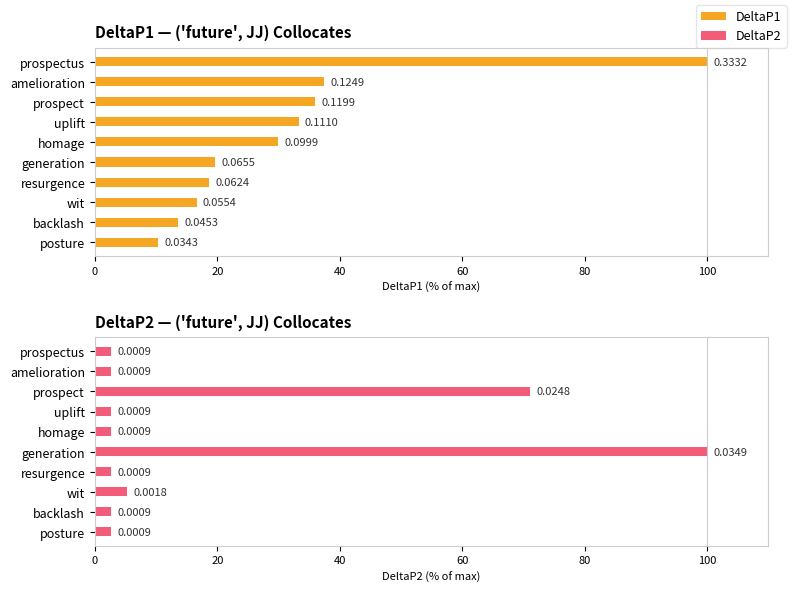

Does the chart contain any negative values?

No